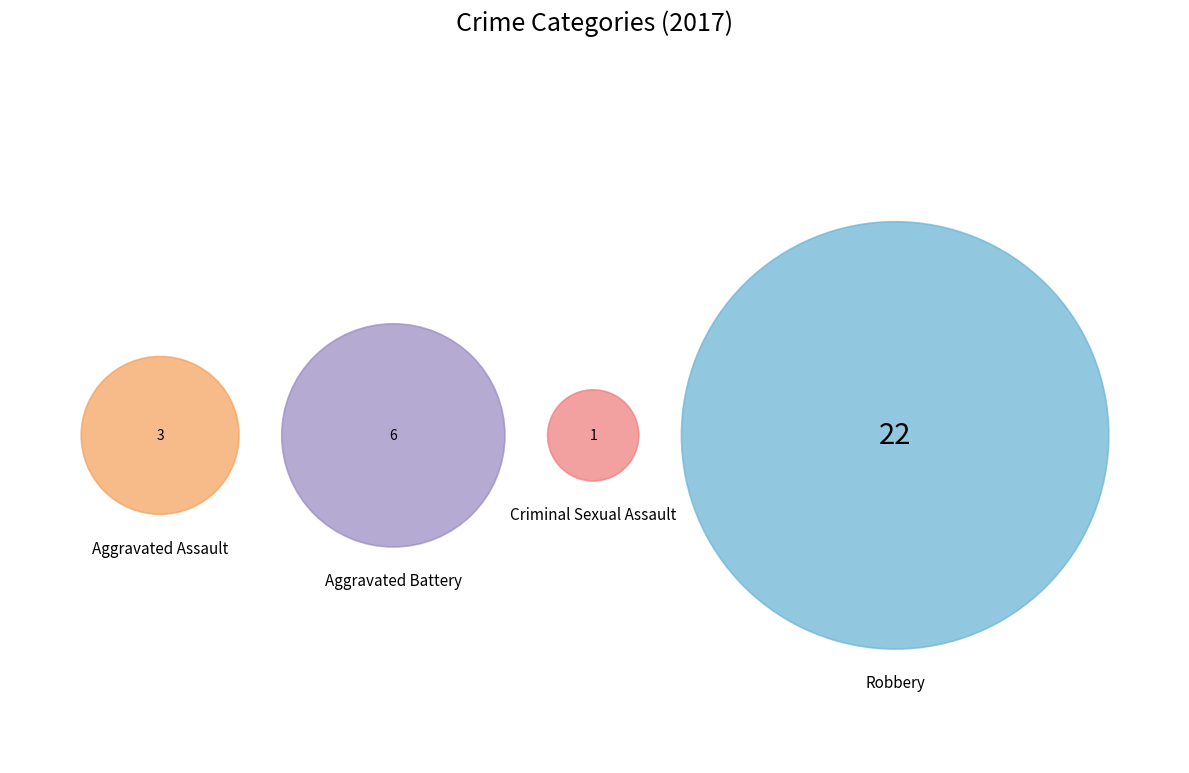

To the nearest percent, what percentage of the pie is Aggravated Battery?

19%